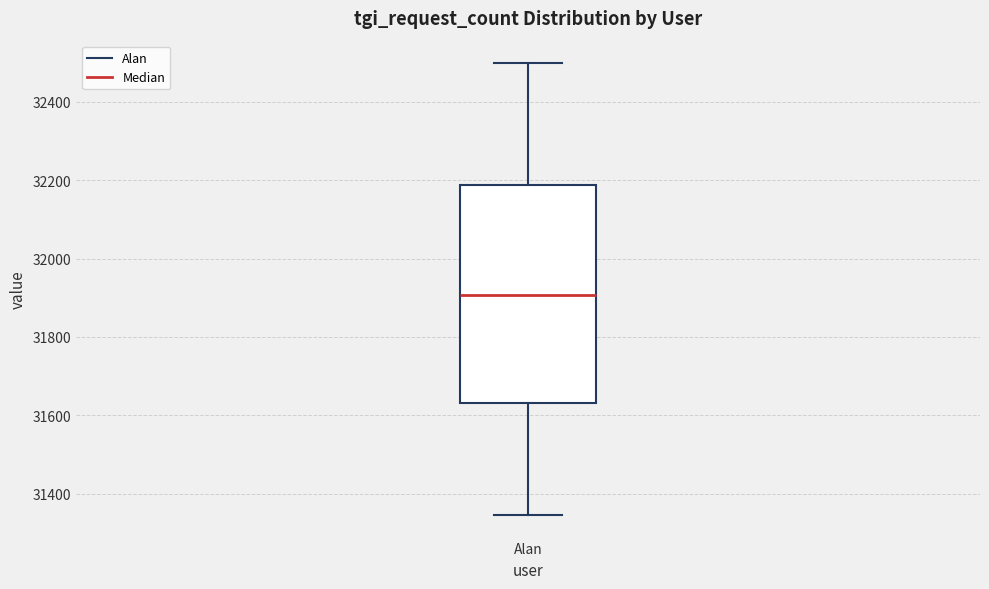

Read this box plot against the y-axis: the position of the median line, the range covered by the box, and the ends of both whiskers. The values are not printed on the chart, so give them approximately, as read against the axis.

median 31900, box 31640 to 32180, whiskers 31340 to 32500